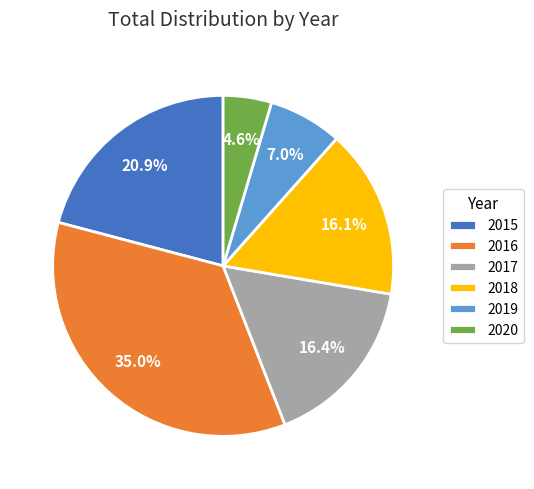

What percentage is the 2018 slice, to the nearest percent?

16%